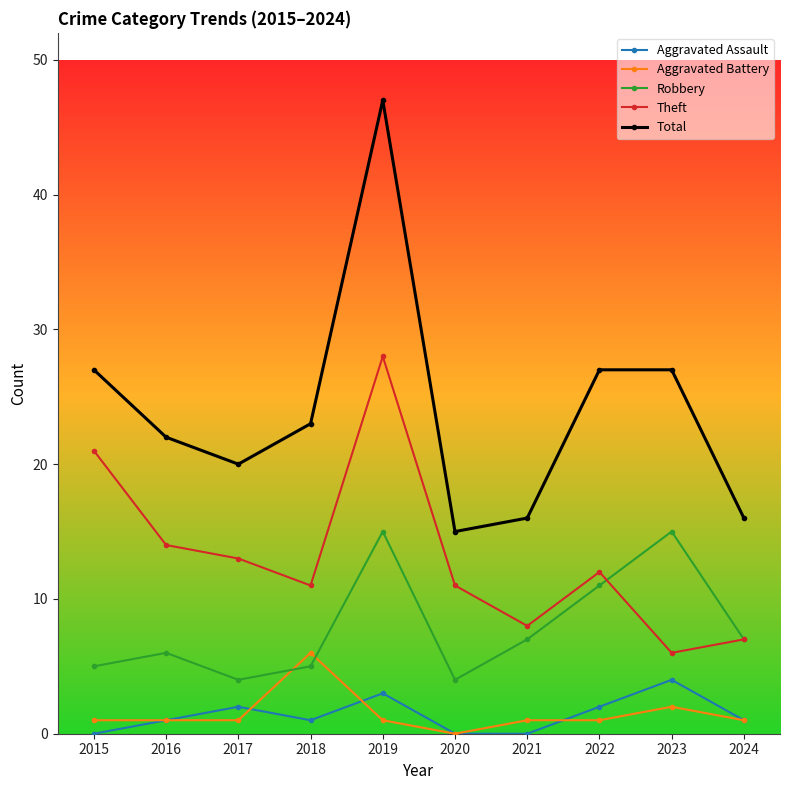

In Total, how many points are lower than both neighbors (excluding endpoints)?

2